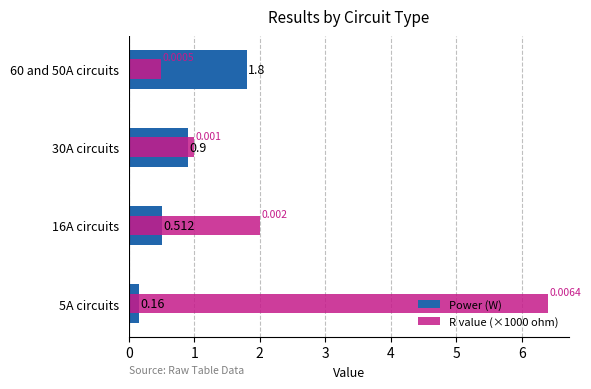

Reading left to right, transcribe all the data shown in this chart.

Power (W): 1.8	0.9	0.5	0.2
R value (×1000 ohm): 0.5	1.0	2.0	6.4